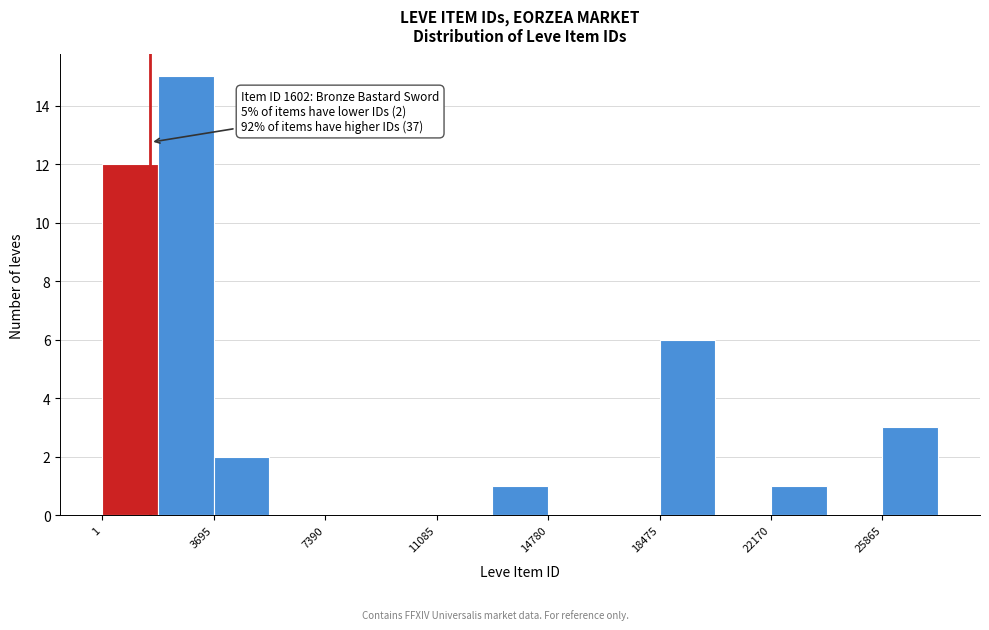

Around what value on the x-axis is the tallest bar? Give the approximate position of its centre, as read against the axis.

3000